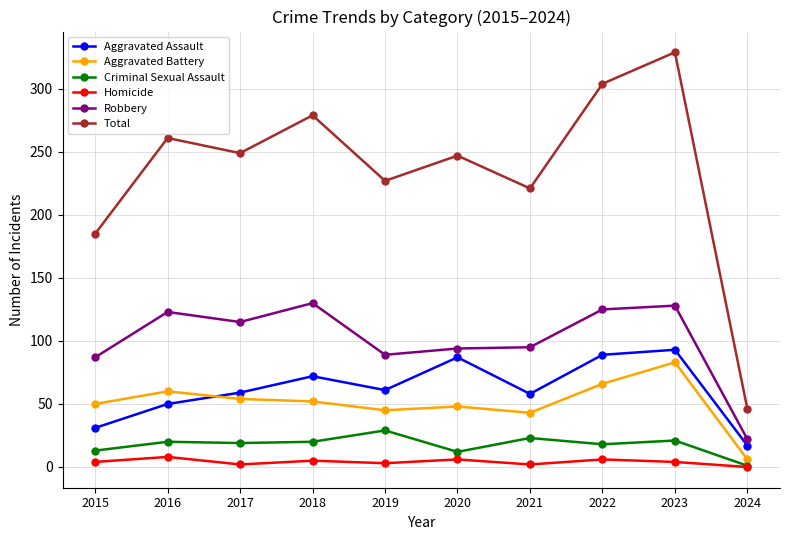

The value of Total at 2020 is 115. True or false?

False